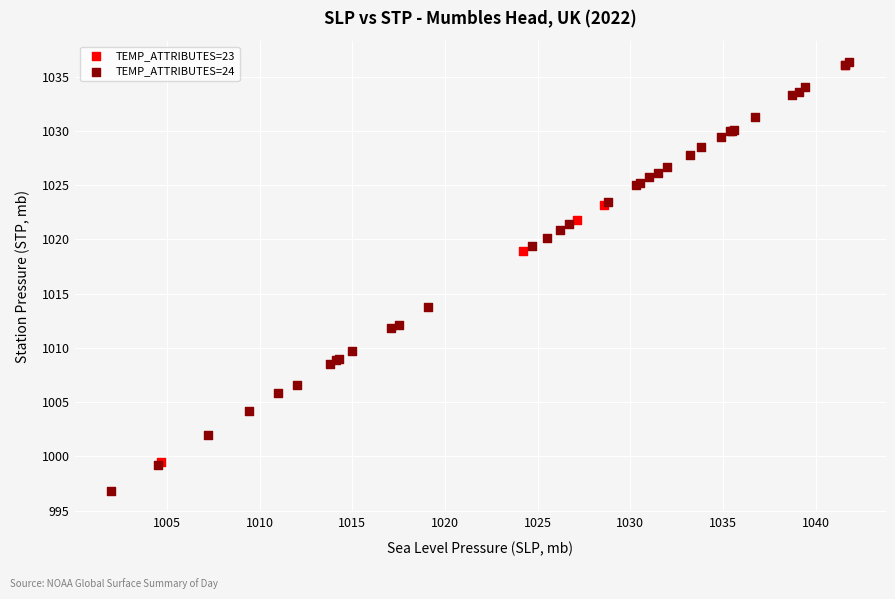

Which series has the largest Y range (max minus min)?

TEMP_ATTRIBUTES=24